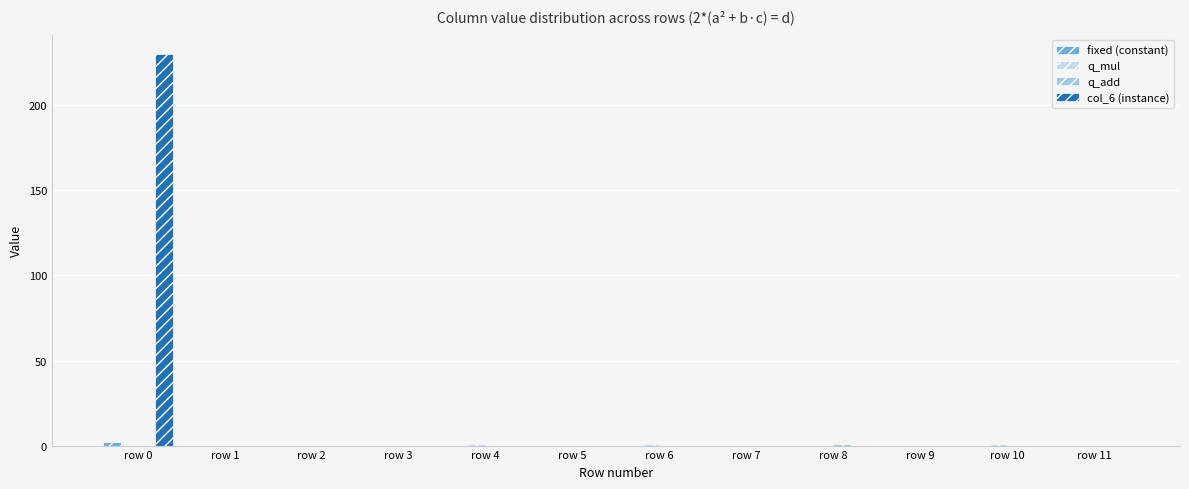

At which category is the sum across all series the highest?

row 0